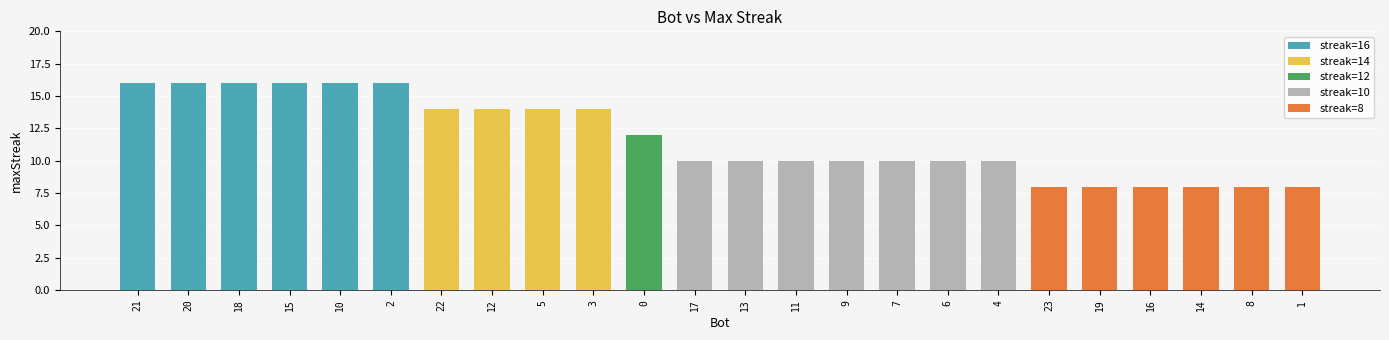

Is it true that the value at 5 is 19?

False